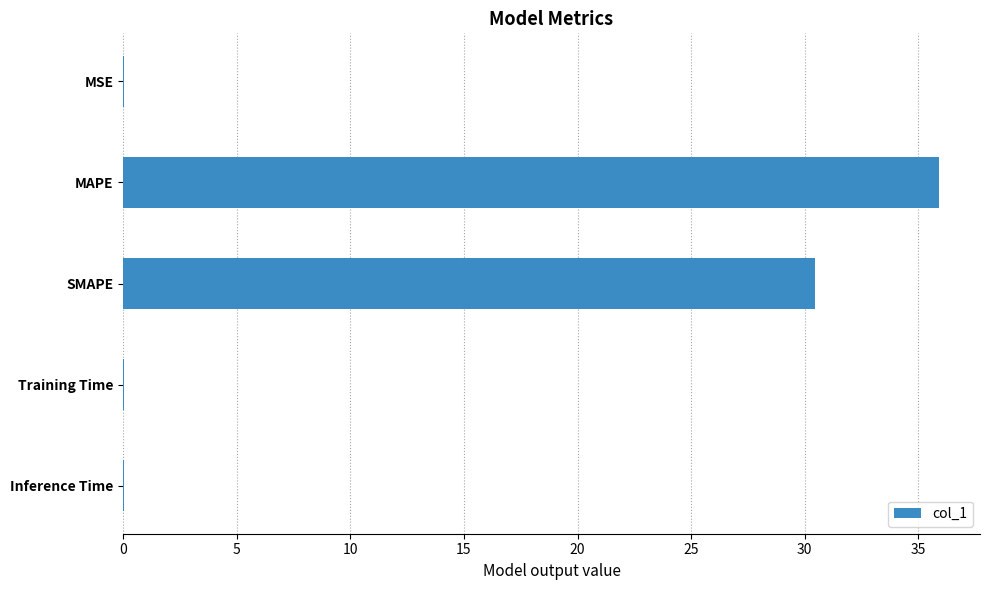

What is the sum of all values?

66.5